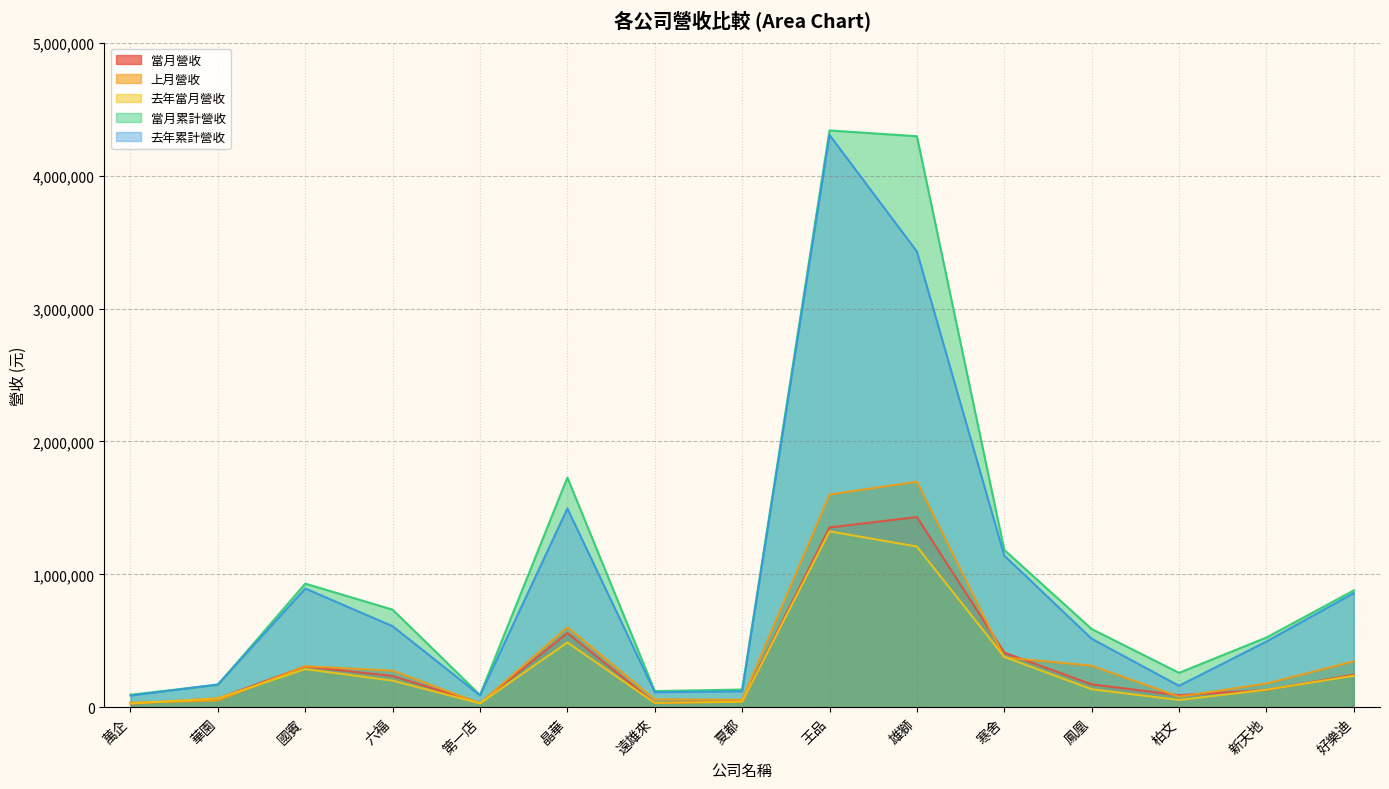

Rank the series at 鳳凰 from lowest to highest value.

去年當月營收, 當月營收, 上月營收, 去年累計營收, 當月累計營收